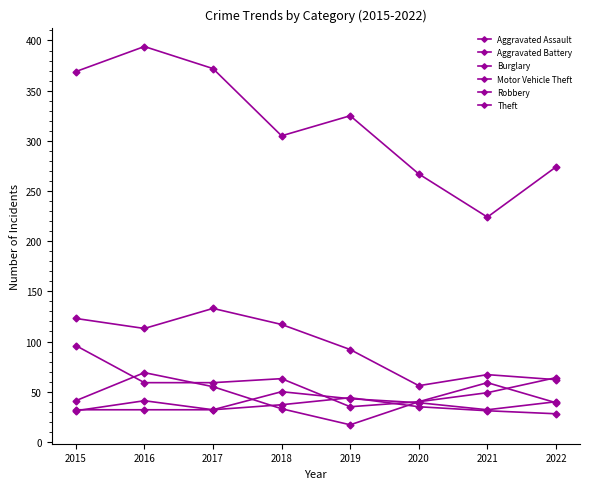

How many data points does each series have?

8